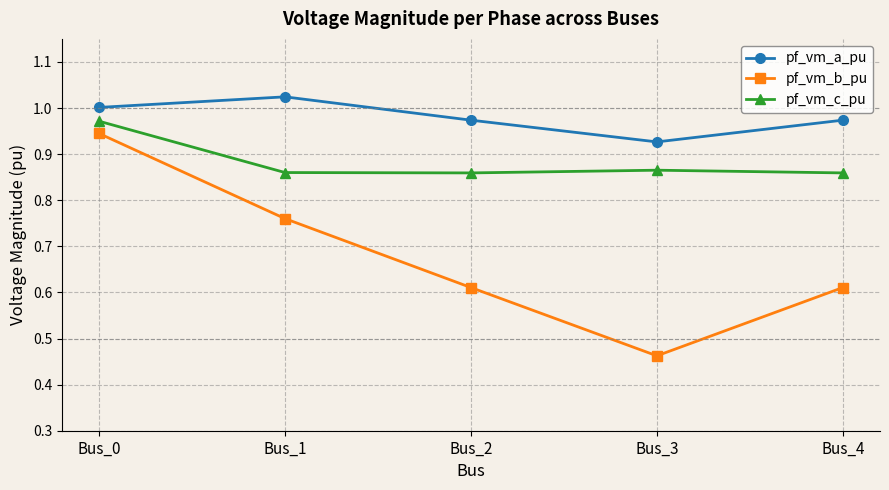

How many interior local peaks does the pf_vm_a_pu series have?

1